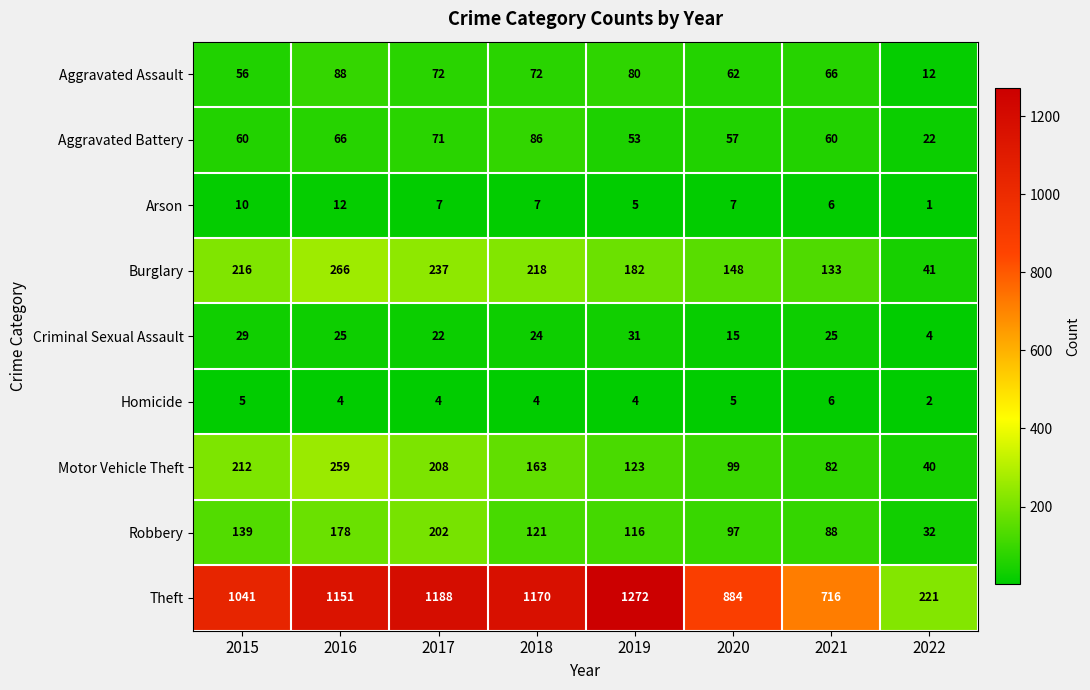

Is it true that Aggravated Battery equals 82 at 2021?

False